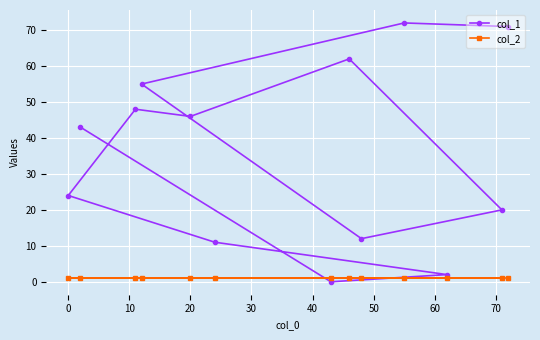

Rank the series by their average value, from lowest to highest.

col_2, col_1